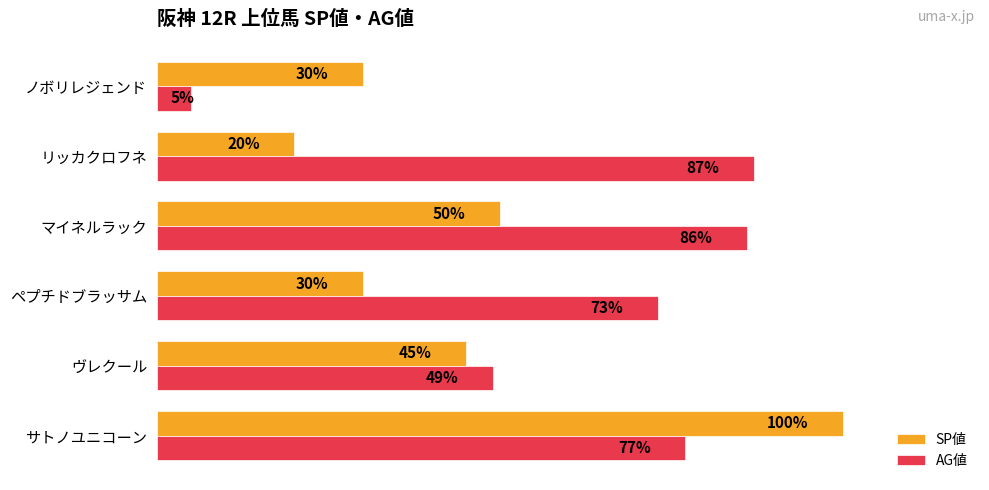

What are all the series names shown in the legend?

SP値, AG値